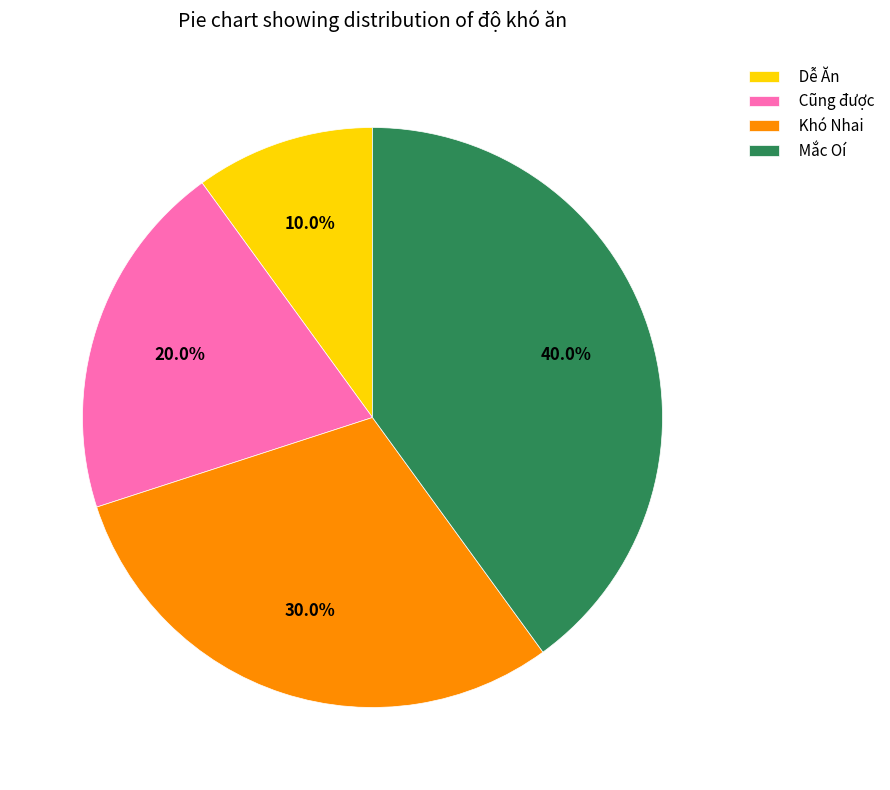

Rank the categories by value from highest to lowest.

Mắc Oí, Khó Nhai, Cũng được, Dễ Ăn